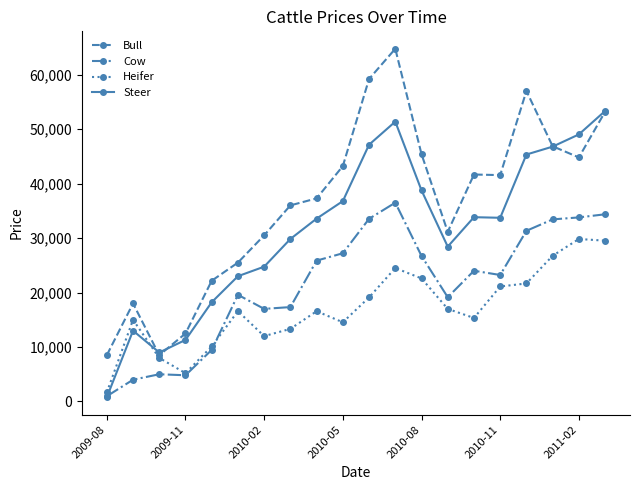

What is the value of the Bull point at the 3rd from the left?

8500.0